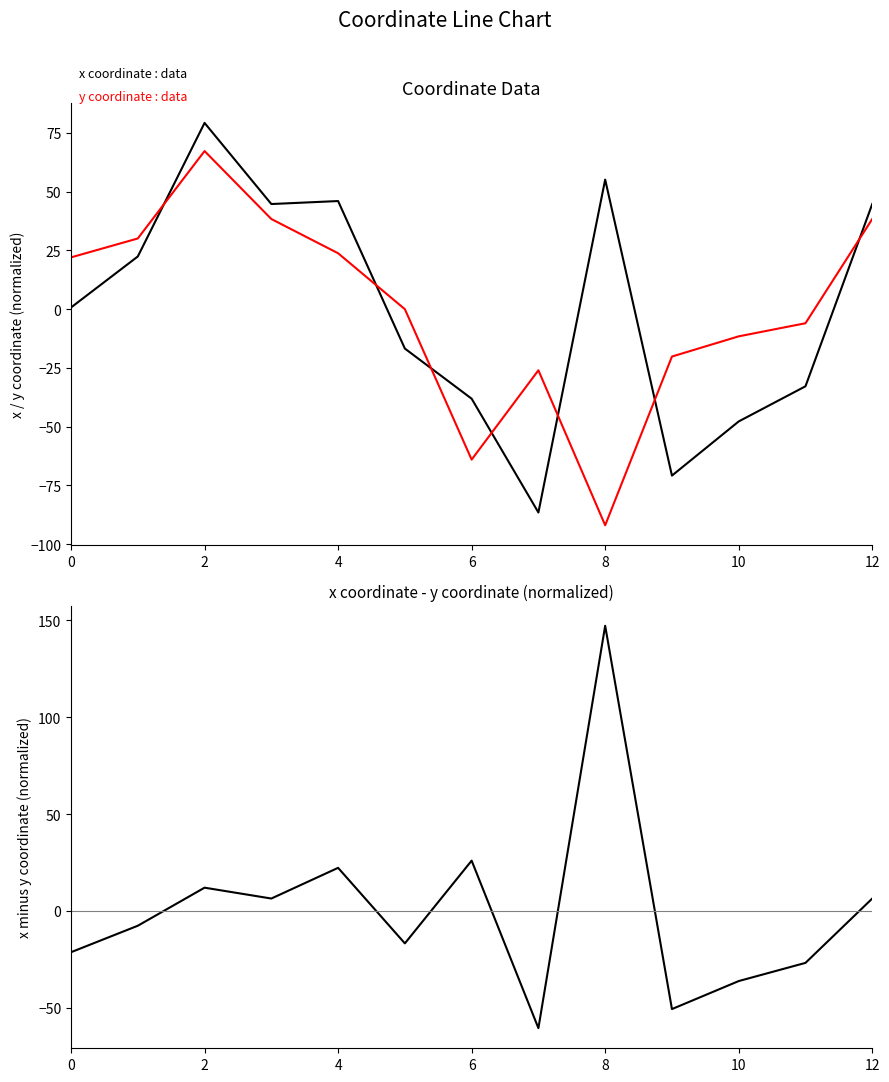

List the series in order of their overall mean, highest first.

x coordinate, x - y (normalized), y coordinate